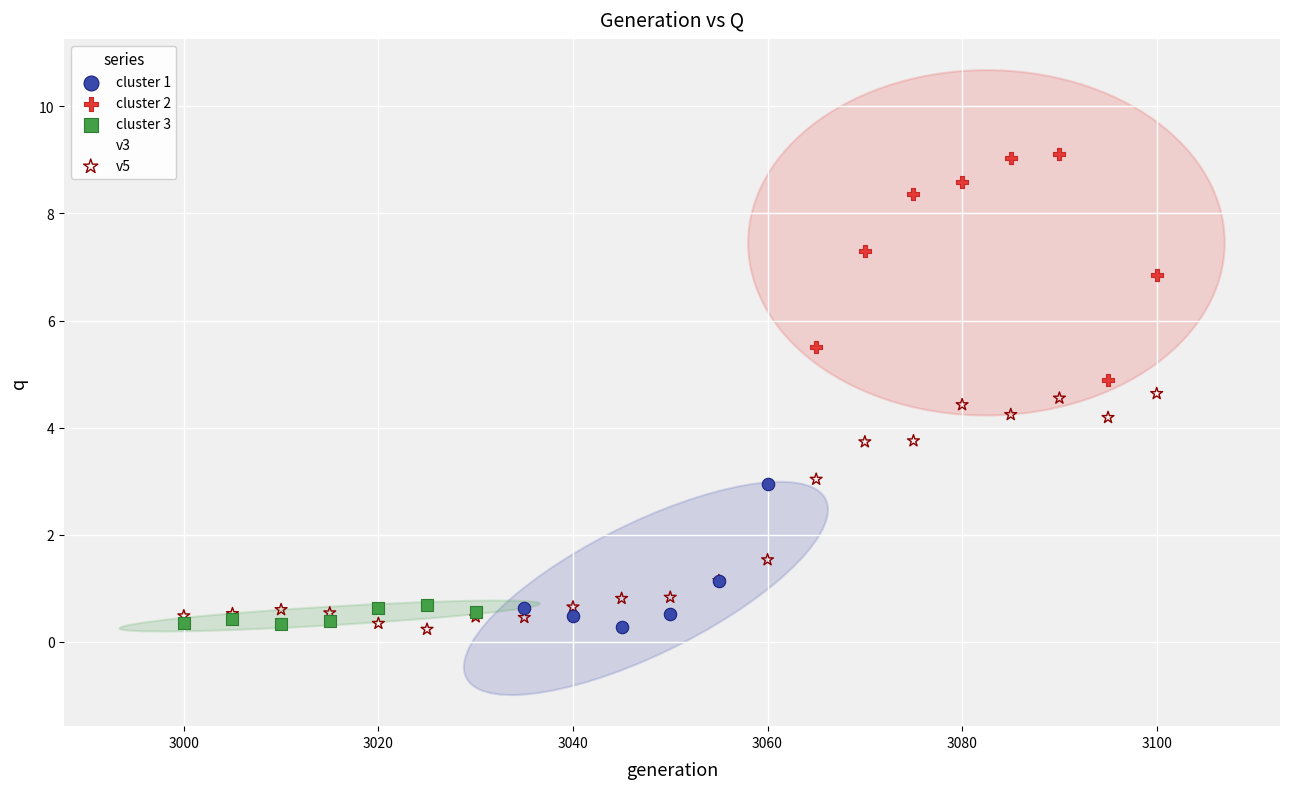

Which series has the widest spread of Y values?

v3